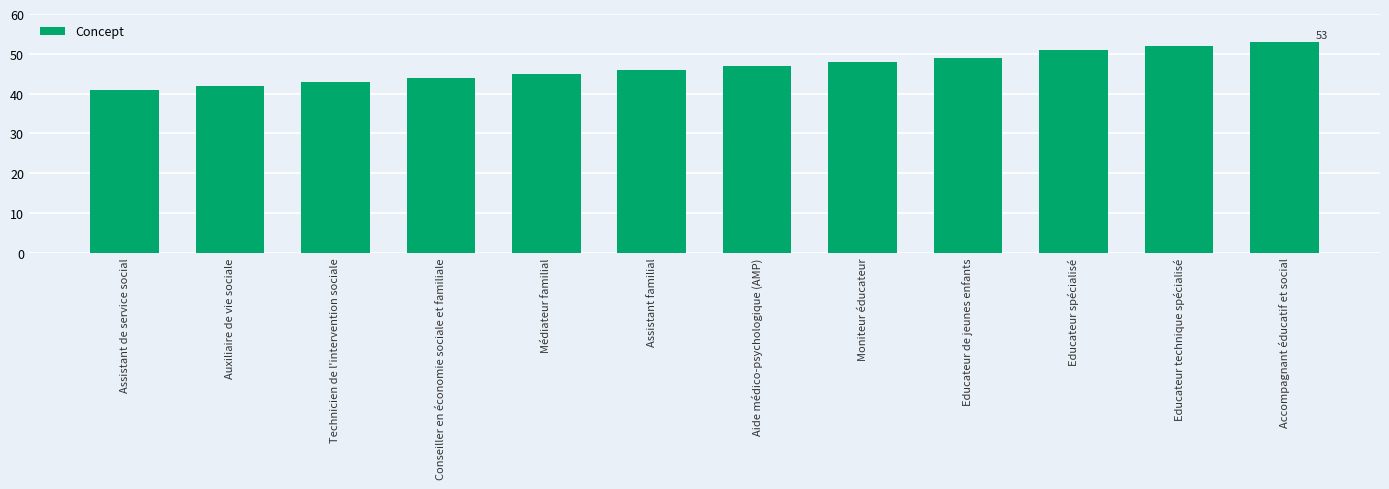

What is the maximum value shown in the chart?

53